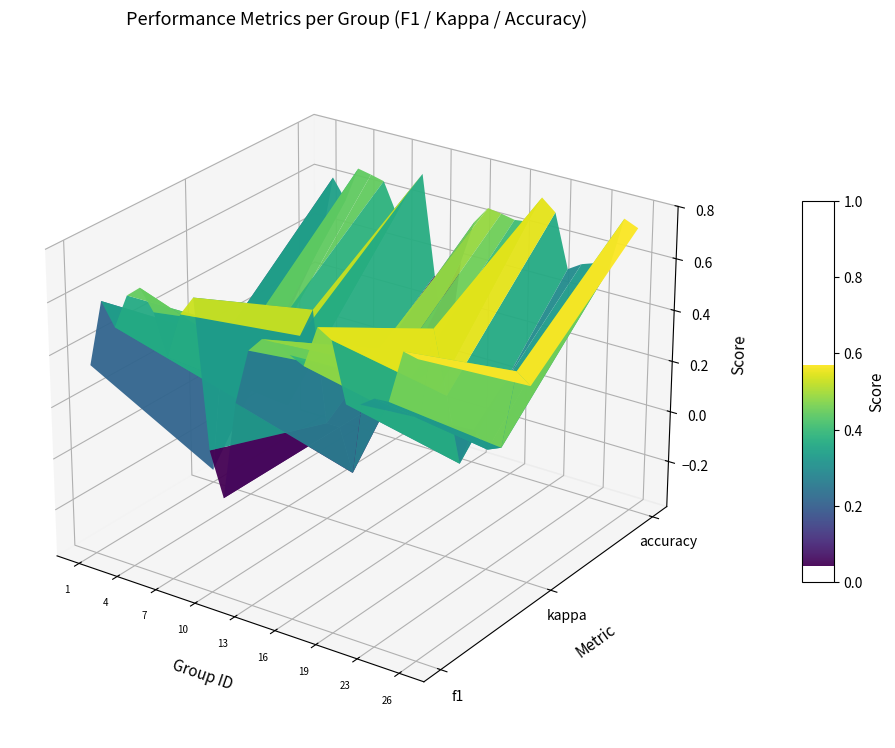

Reading left to right, what are all the values shown in this chart?

0.4	0.6	0.5	0.7	0.7	0.6	0.5	0.6	0.7	0.2	0.0	0.4	0.6	0.6	0.6	0.6	0.6	0.7	0.7	0.5	0.5	0.5	0.6	0.8	0.7